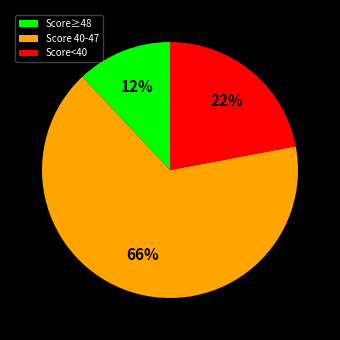

Rank the categories by value from highest to lowest.

Score 40-47, Score<40, Score≥48